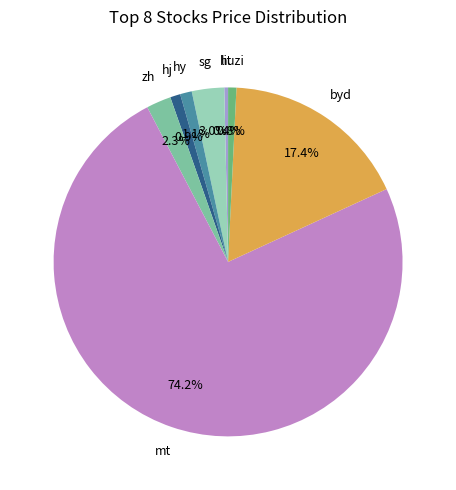

How many slices are in this pie chart?

8